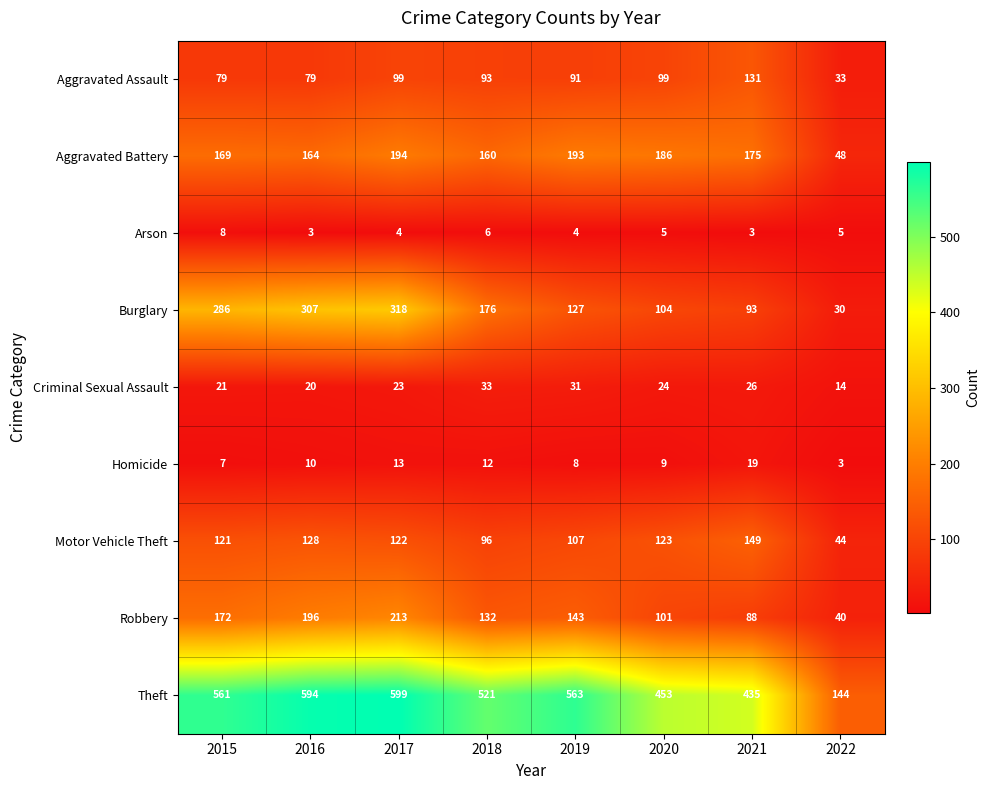

At which category does the chart reach its peak across all series?

2017